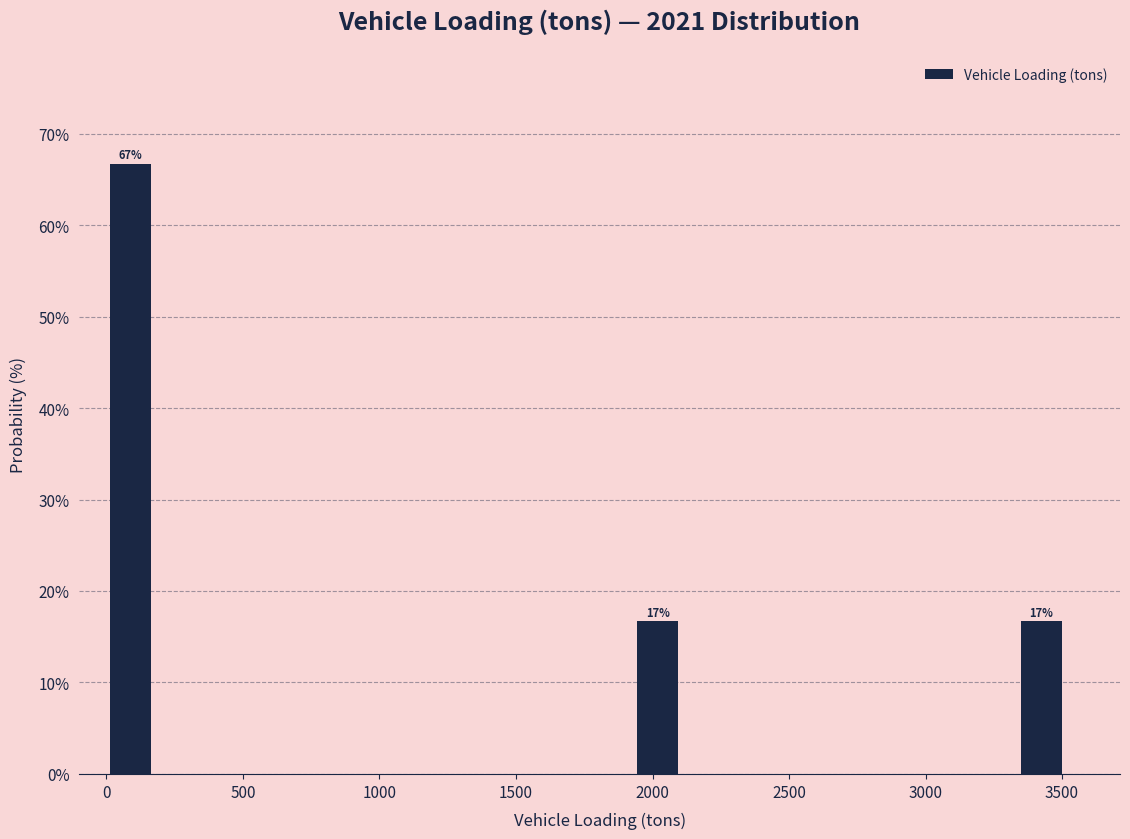

Around what value on the x-axis is the tallest bar? Give the approximate position of its centre, as read against the axis.

100